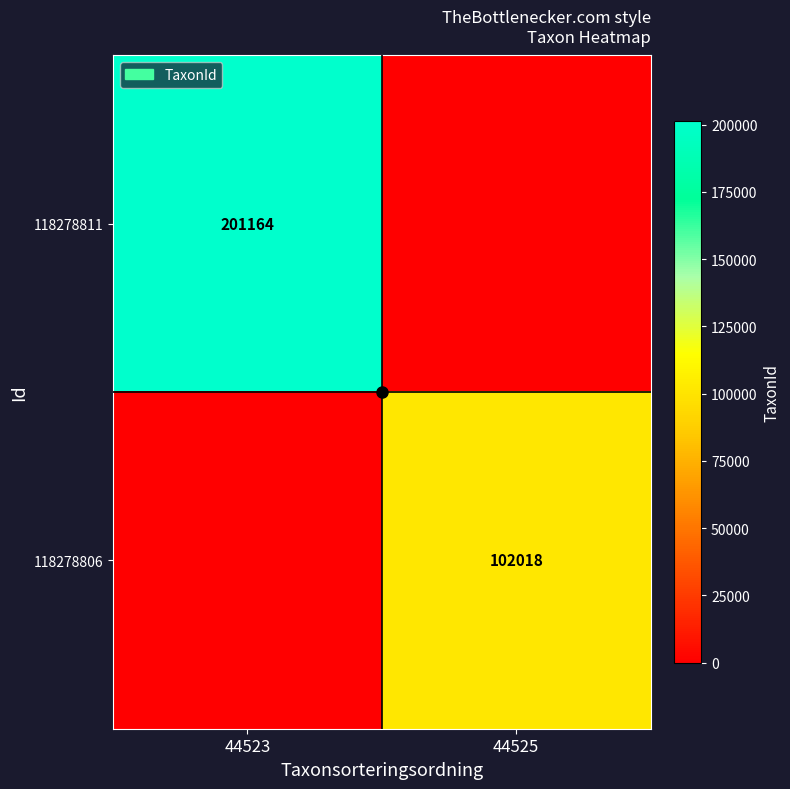

What is the spread (max minus min) of values at 44523?

201164